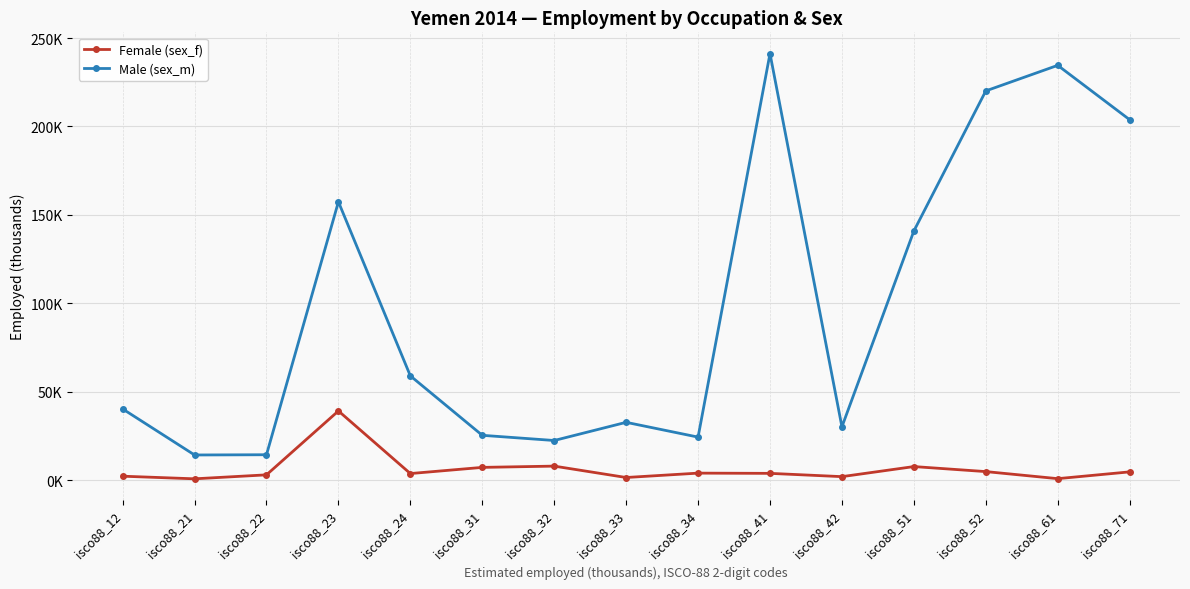

Reading left to right, extract all data points from this chart.

Female (sex_f): 2.2	0.7	2.9	39.1	3.7	7.2	7.9	1.4	3.9	3.8	1.9	7.6	4.8	0.8	4.6
Male (sex_m): 40.2	14.2	14.3	157.4	58.9	25.3	22.4	32.6	24.3	241.2	30.1	140.8	220.1	234.5	203.8